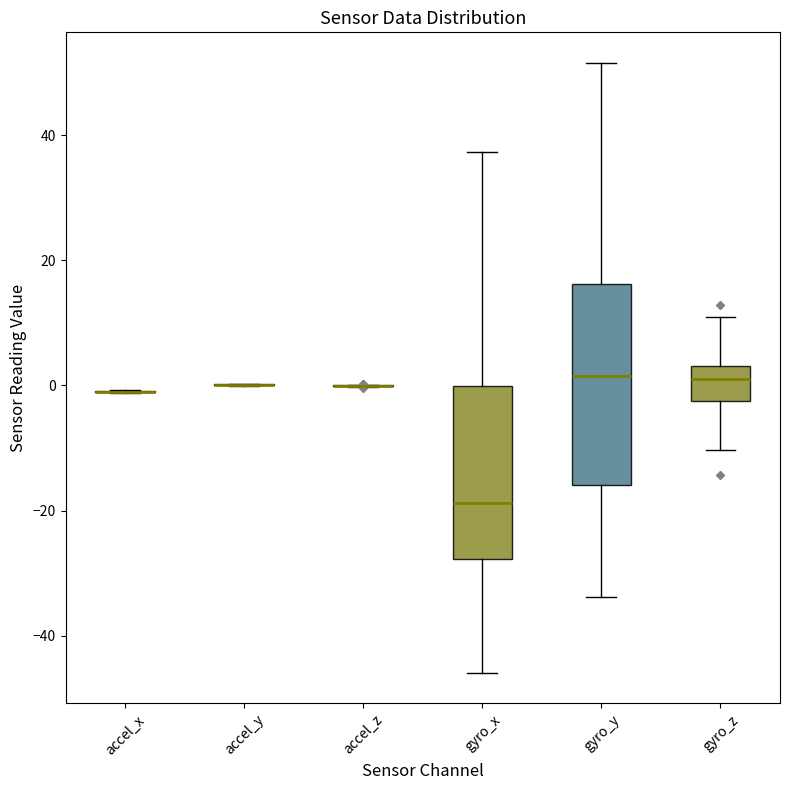

Reading left to right, read every box against the y-axis: the position of its median line, the range the box covers, and the ends of its whiskers. The values are not printed on the chart, so give them approximately, as read against the axis.

accel_x: box collapsed to a line at 0, whiskers -2 to 0
accel_y: box collapsed to a line at 0, whiskers 0 to 0
accel_z: box collapsed to a line at 0, whiskers 0 to 0
gyro_x: median -18, box -28 to 0, whiskers -46 to 38
gyro_y: median 2, box -16 to 16, whiskers -34 to 52
gyro_z: median 2, box -2 to 4, whiskers -10 to 10